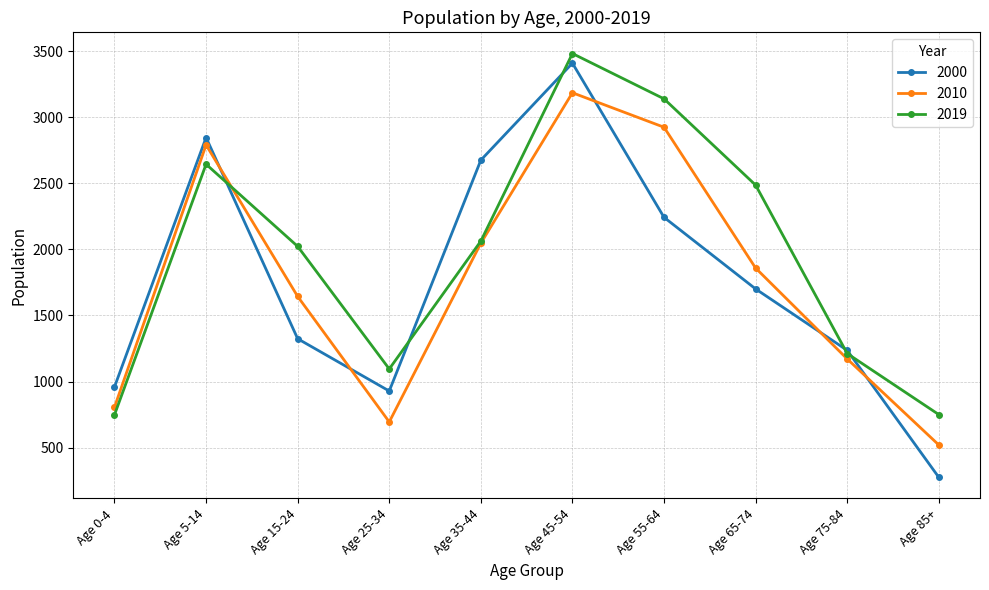

Read the 2000 value at Age 75-84.

1236